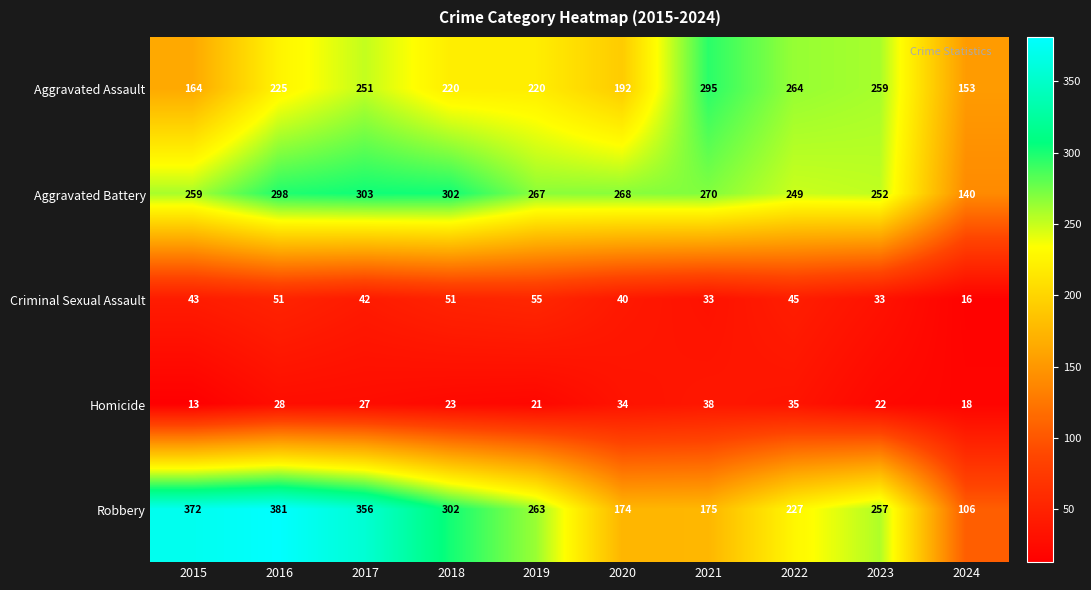

Which series has the widest spread of values?

Robbery